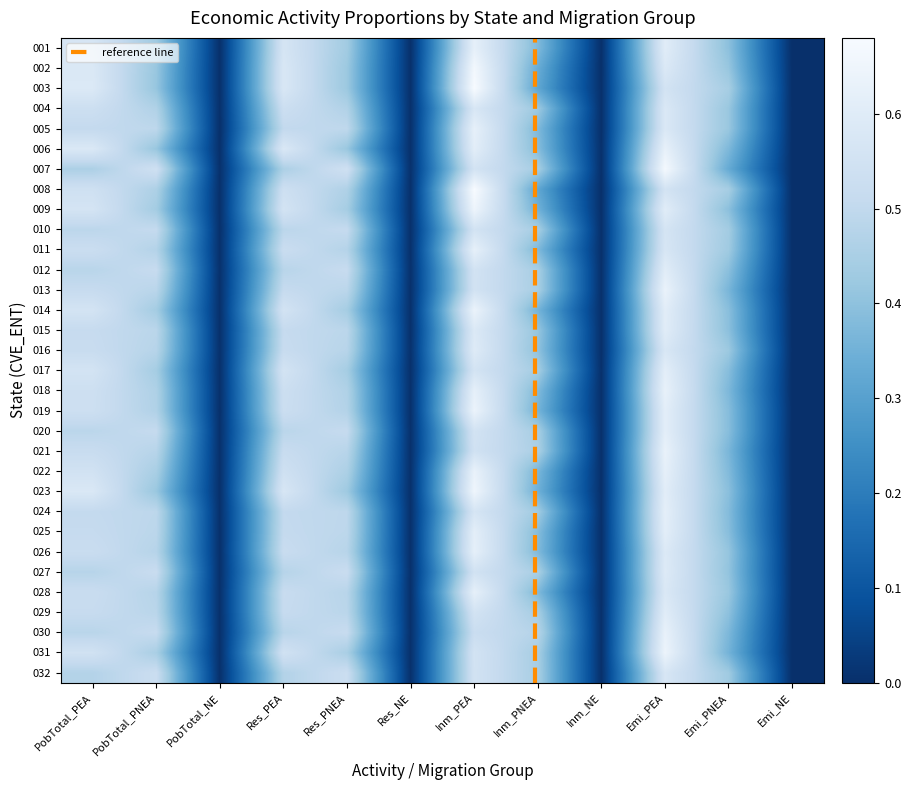

What is the spread (max minus min) of values at Res_PNEA?

0.1